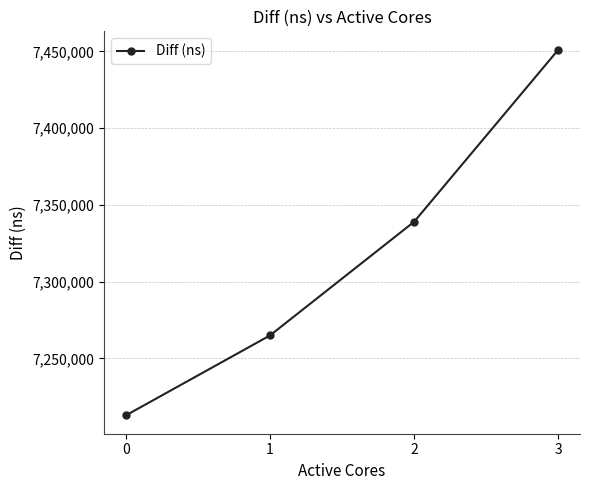

What is the approximate value at 3?

7451164